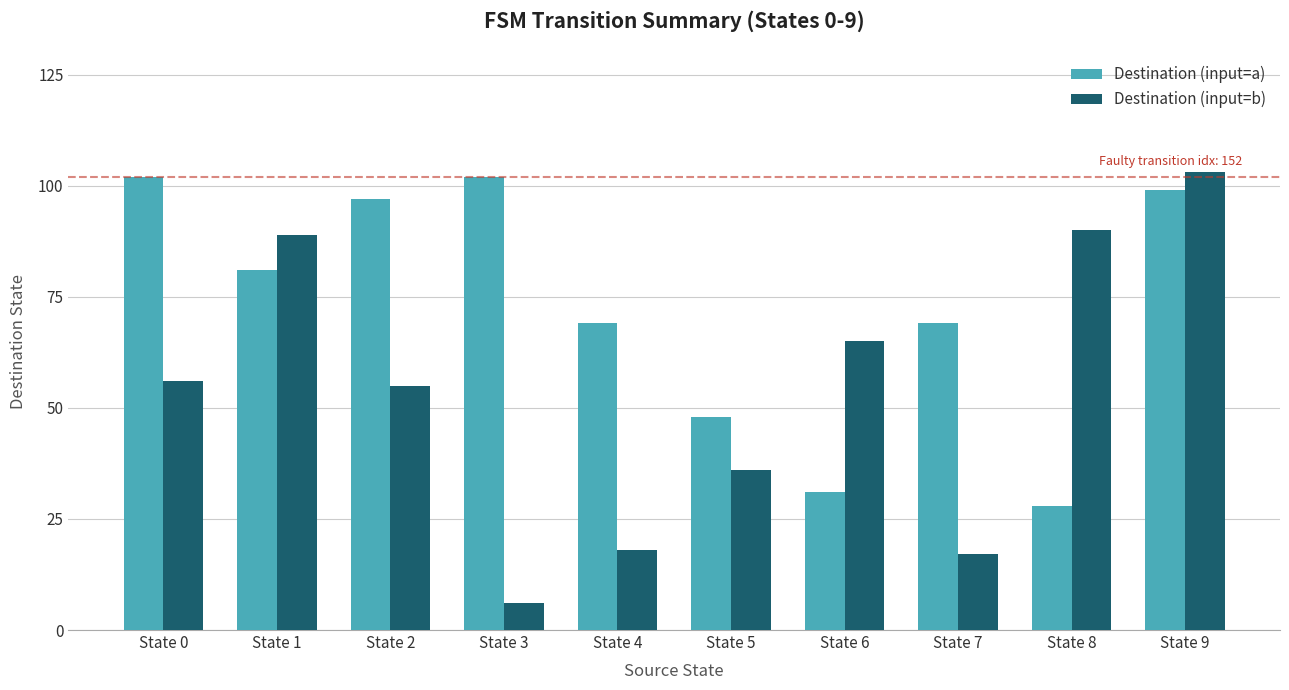

At how many categories does at least one series exceed 31?

10